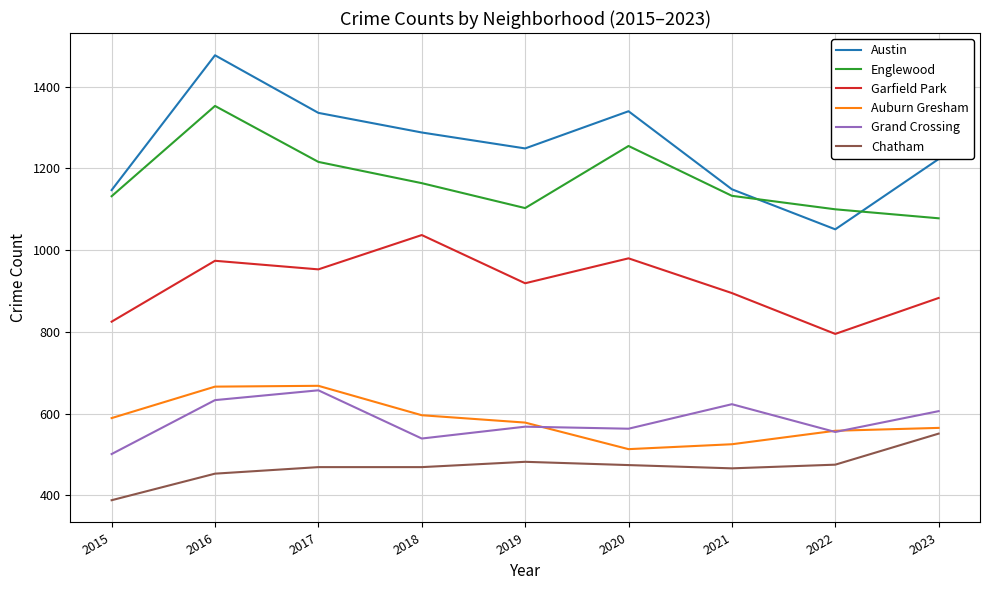

Is it true that Garfield Park equals 1395 at 2018?

False